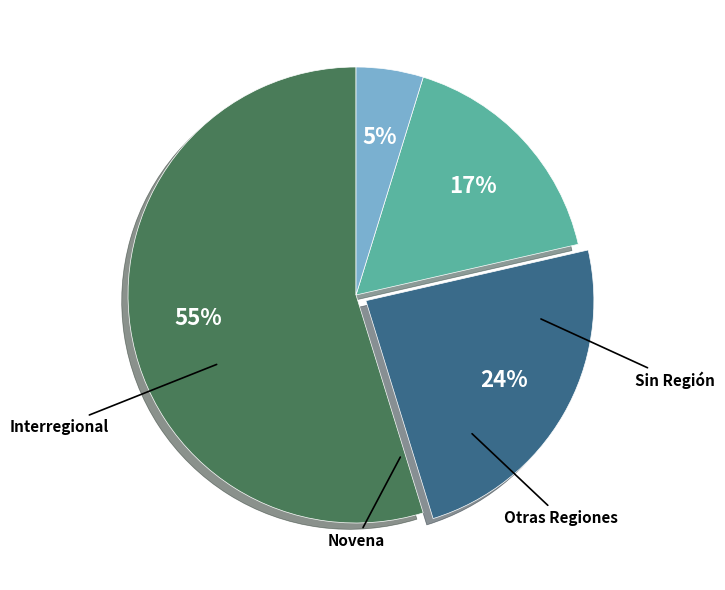

The Novena slice represents 24% of the pie. True or false?

True